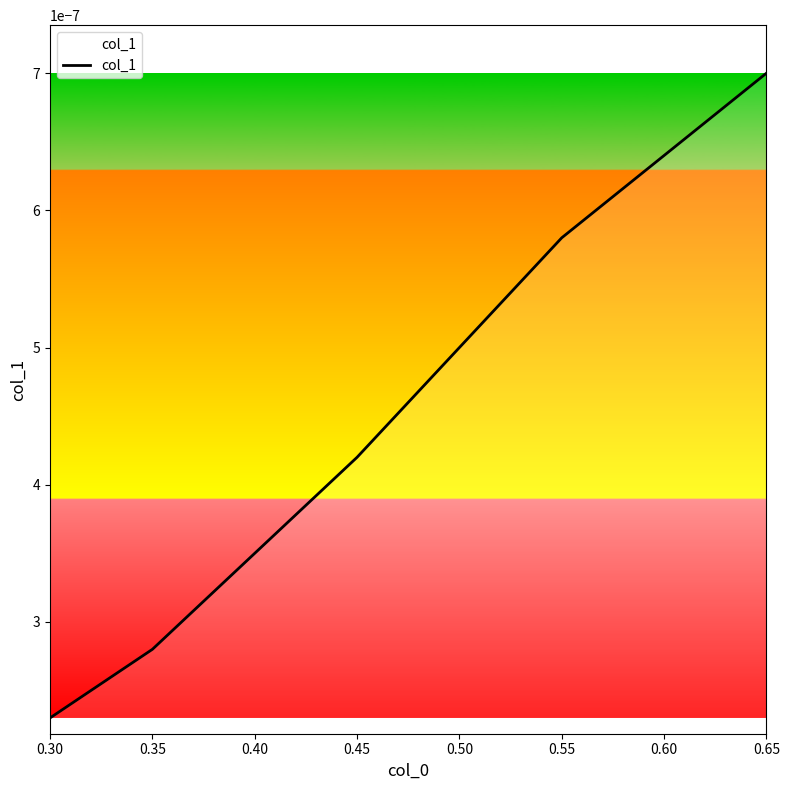

At which label is the value closest to 0?

0.30